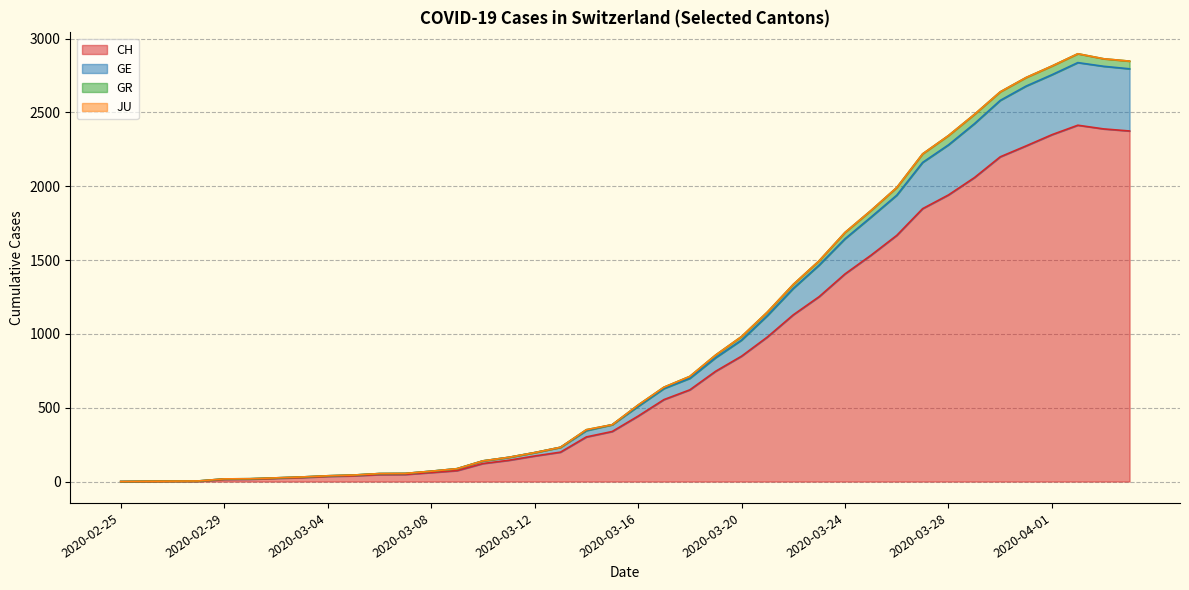

What is the highest value of the CH series?

2413